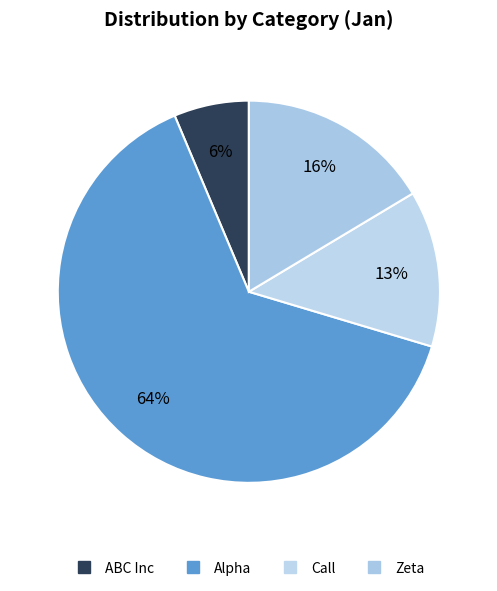

What is the largest slice in the pie chart?

Alpha